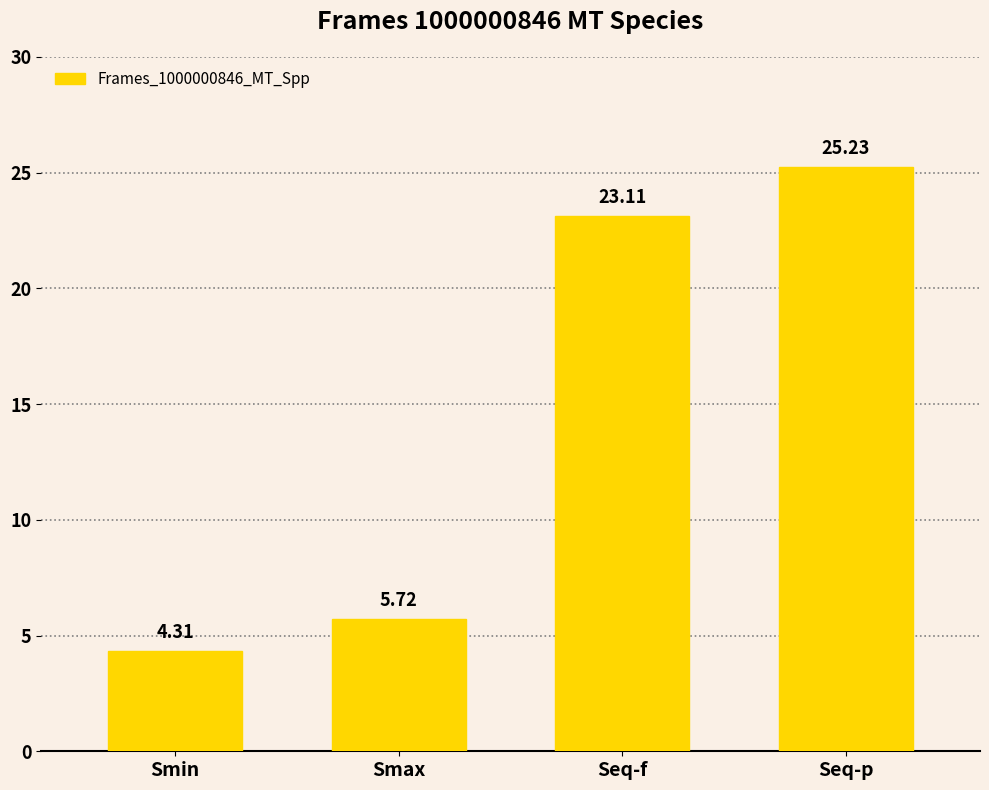

Rank the categories by value from lowest to highest.

Smin, Smax, Seq-f, Seq-p